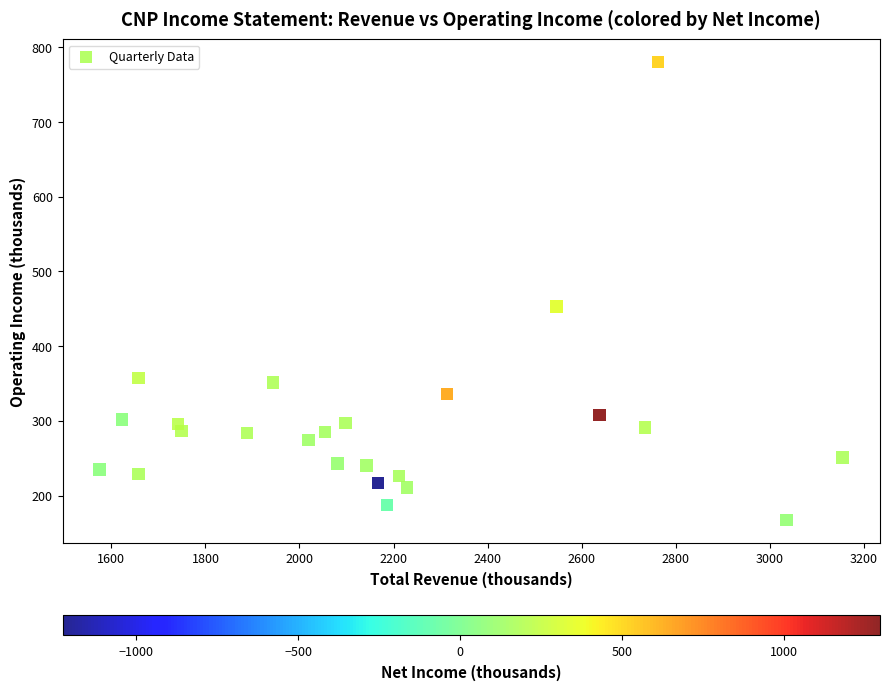

What Y value in the scatter plot is closest to 473?

453